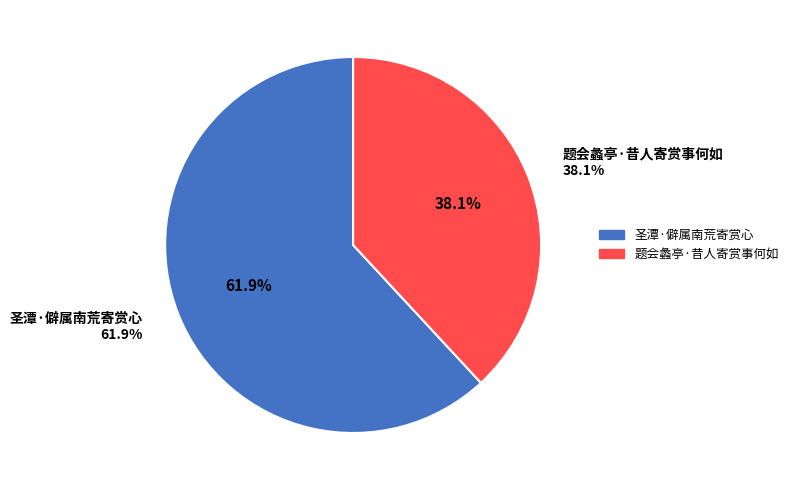

True or false: 圣潭·僻属南荒寄赏心 accounts for 62% of the total.

True